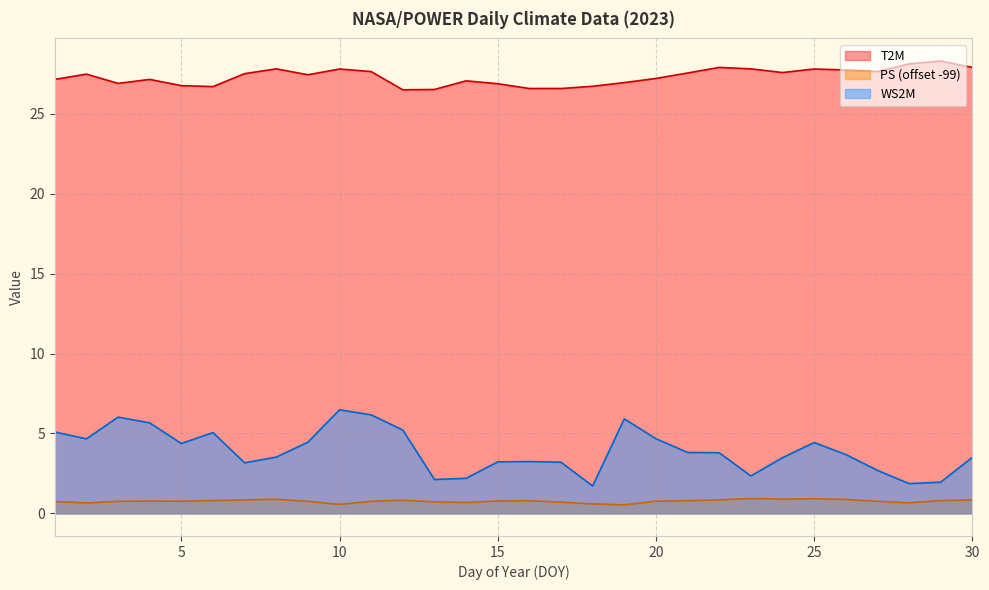

What is the value of the WS2M point at the 11th from the left?

6.2